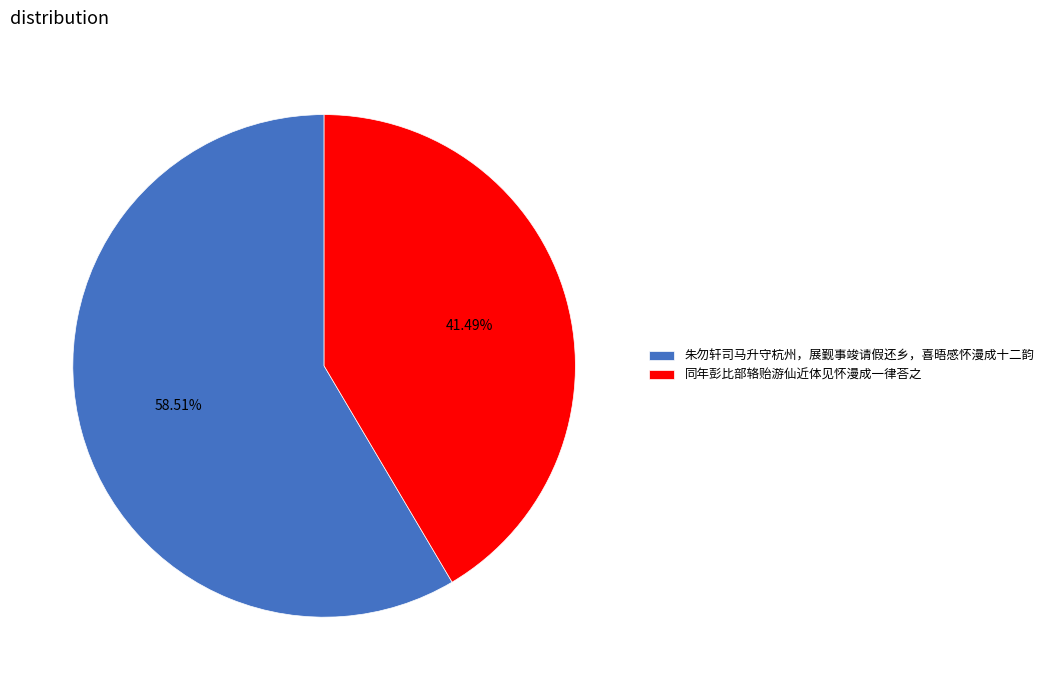

To the nearest percent, what is the difference between the largest and smallest slice percentages?

17%